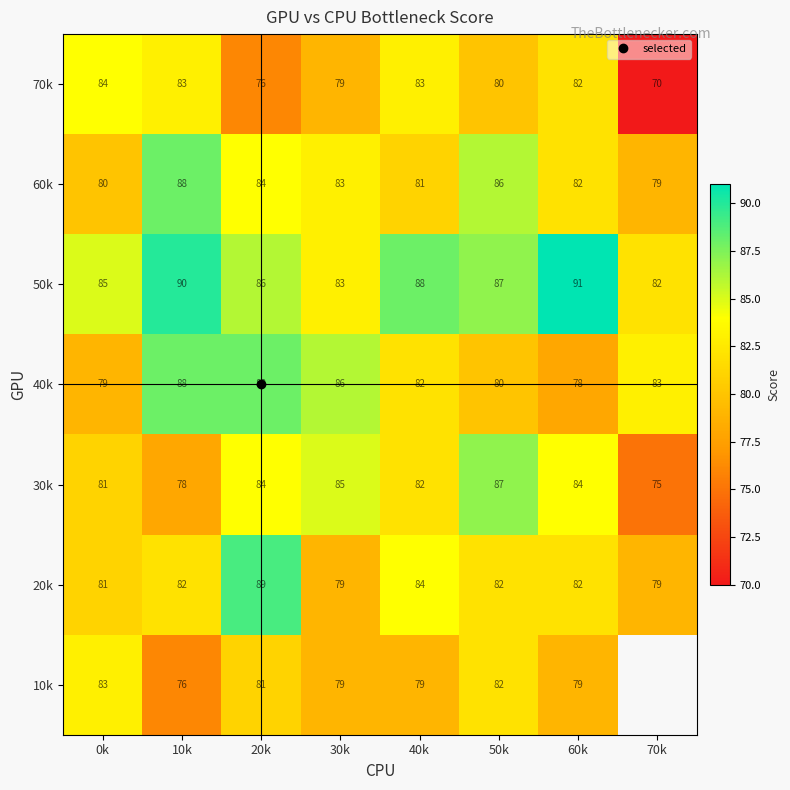

How many categories are shown in the chart?

8